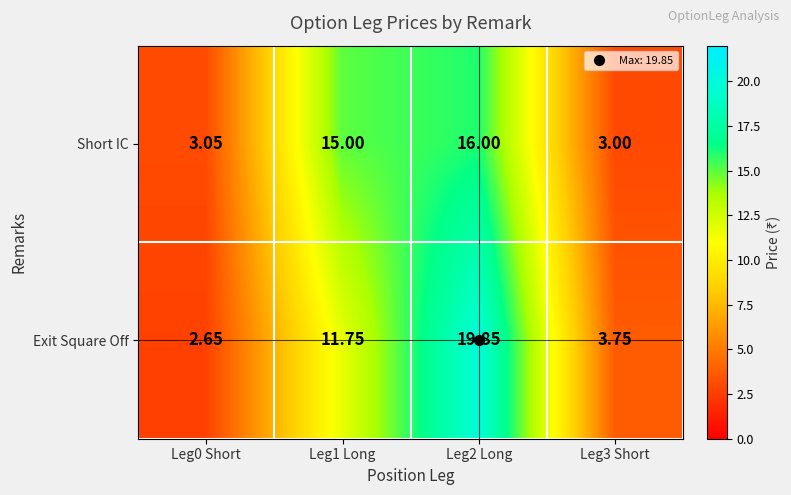

Rank the series by their average value, from lowest to highest.

Short IC, Exit Square Off